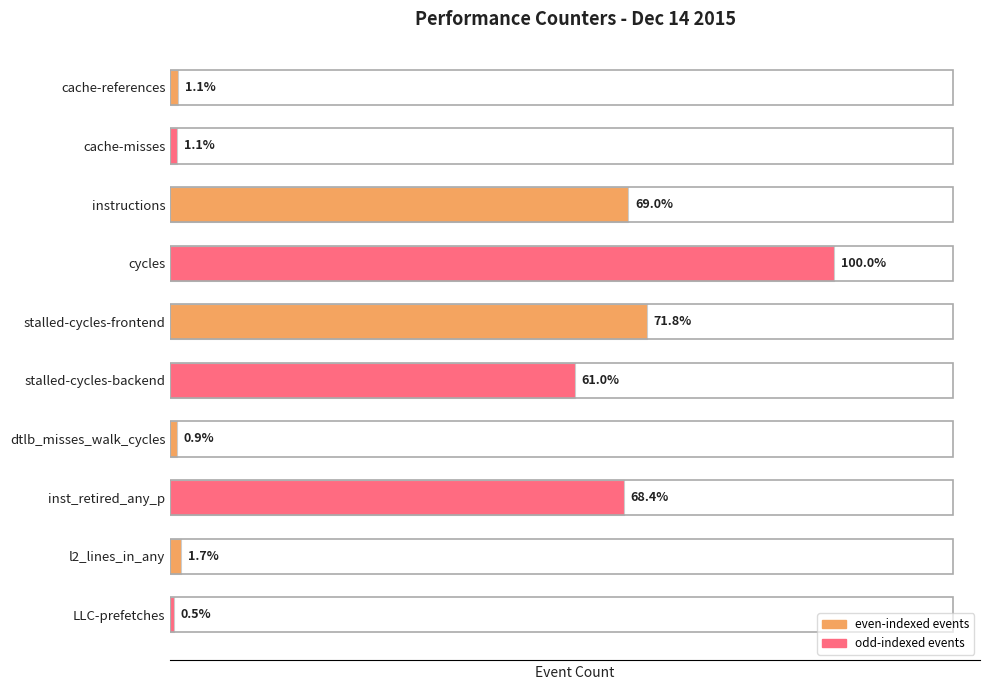

What is the smallest value displayed?

264479095